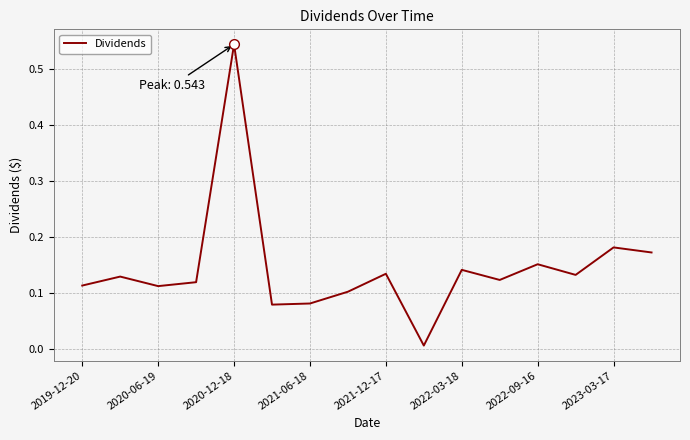

At which category does the chart reach its peak across all series?

2020-12-18